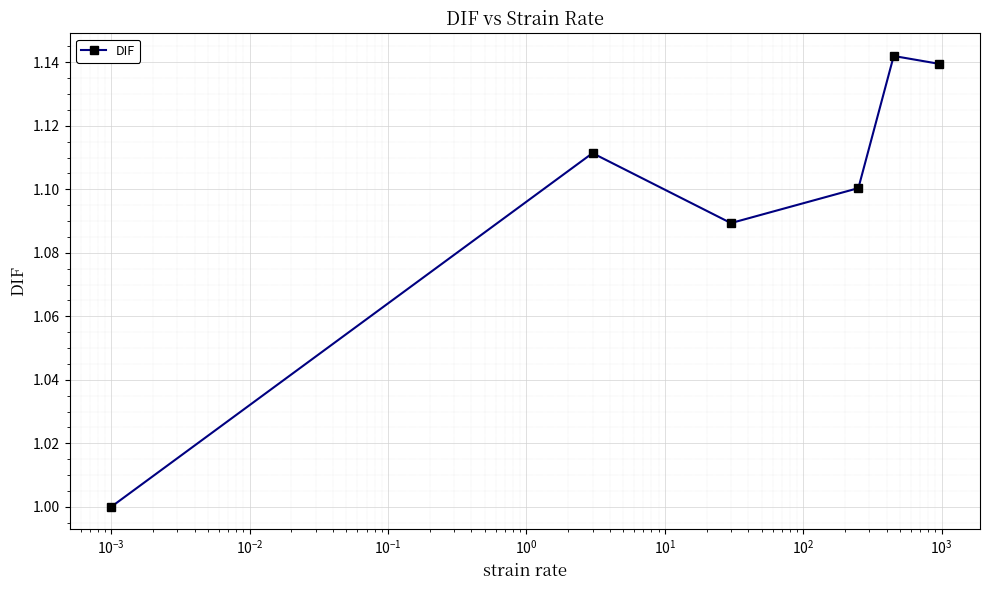

What is the sum of all values?

6.6